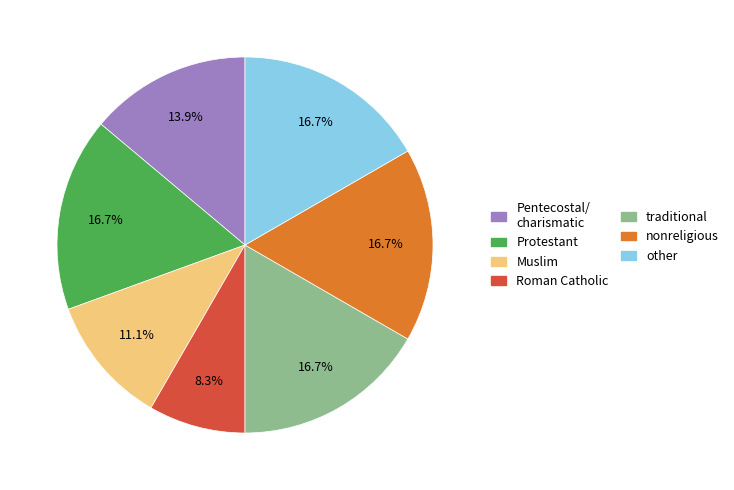

To the nearest percent, what is the difference between the largest and smallest slice percentages?

8%